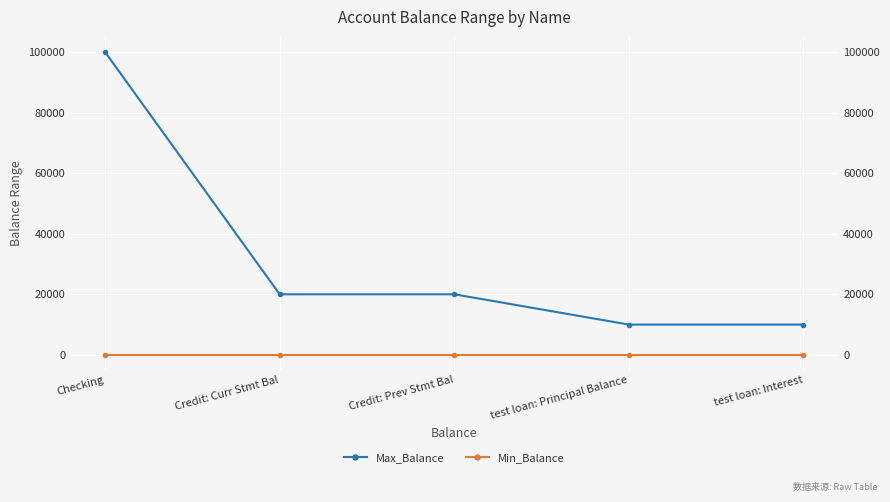

Is the value of Min_Balance at test loan: Principal Balance greater than the value of Max_Balance at Credit: Prev Stmt Bal?

No